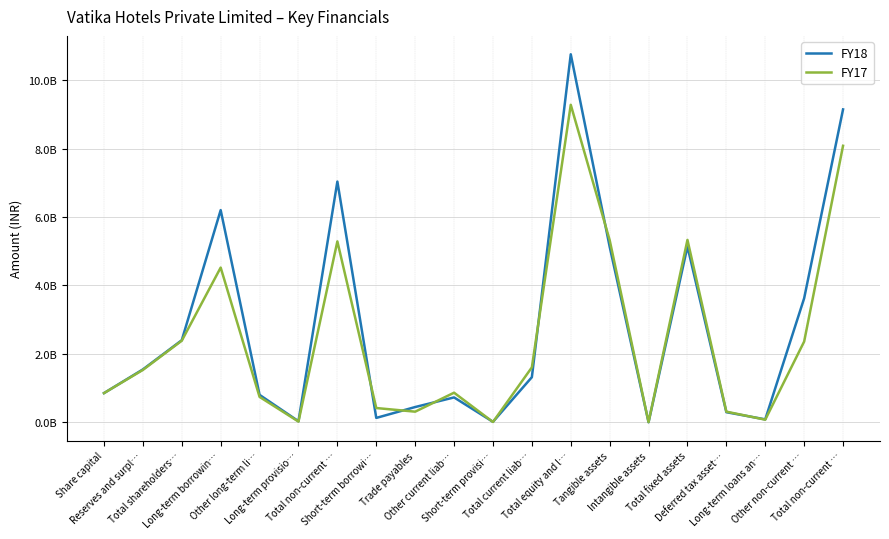

Read the FY17 value at Tangible assets.

5326060000